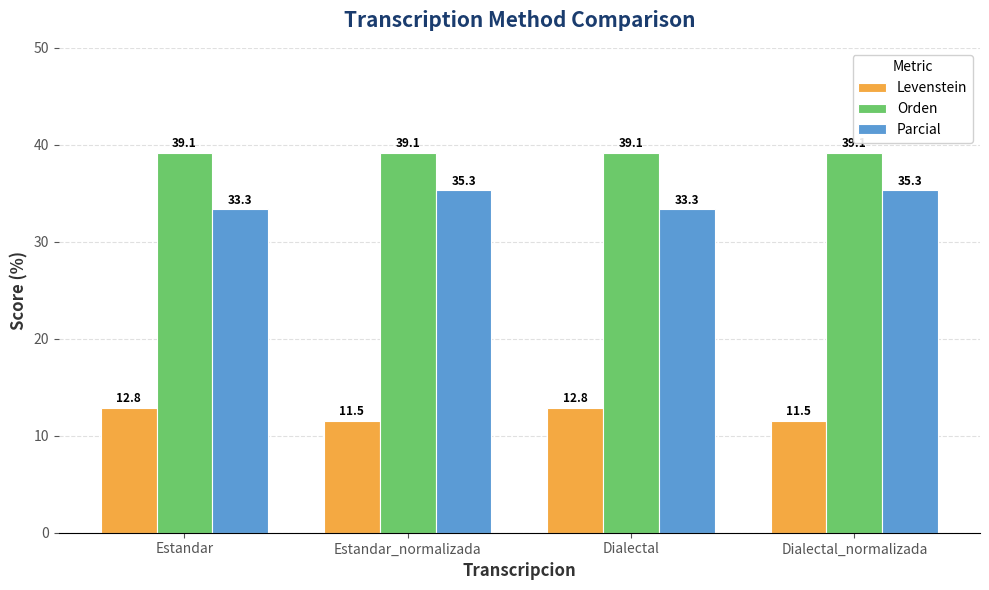

What are all the series names shown in the legend?

Levenstein, Orden, Parcial